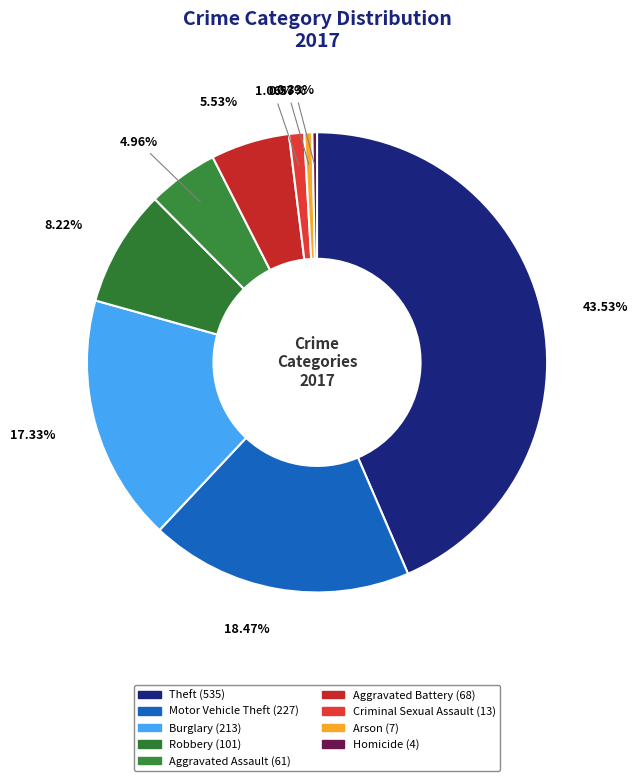

How many slices are in this pie chart?

9